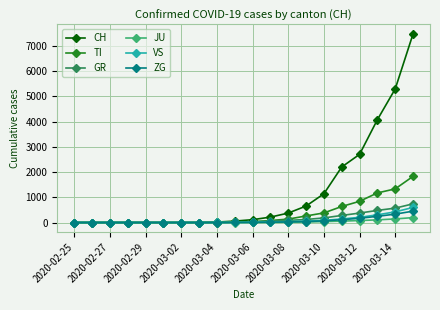

Which series has the widest spread of values?

CH